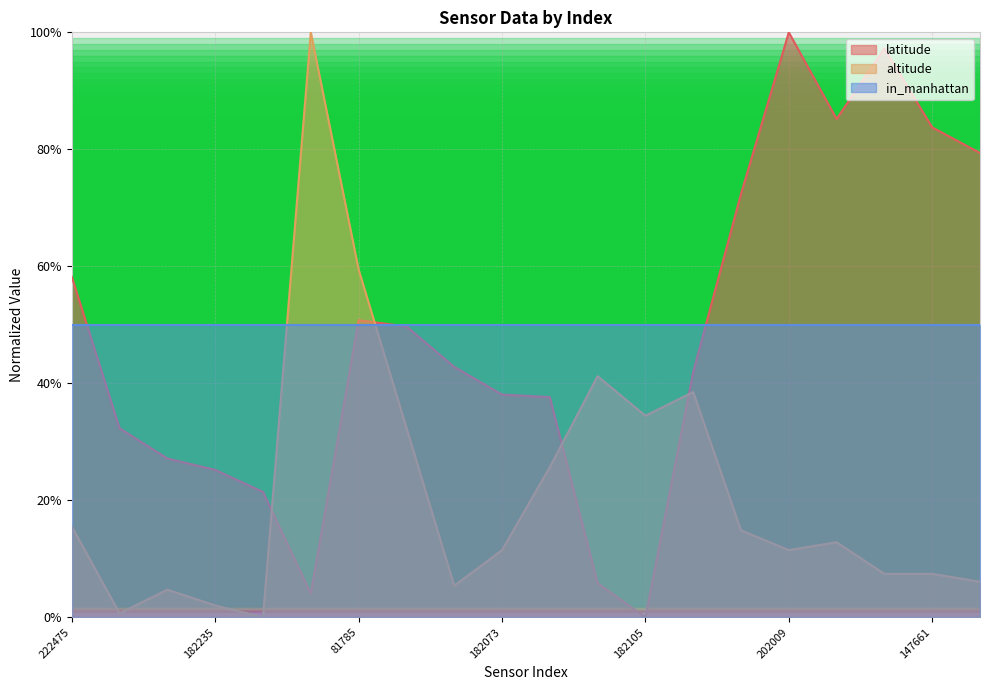

Which series has the largest range (max minus min)?

latitude